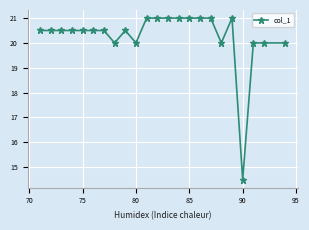

What is the difference between the maximum and minimum values?

6.5